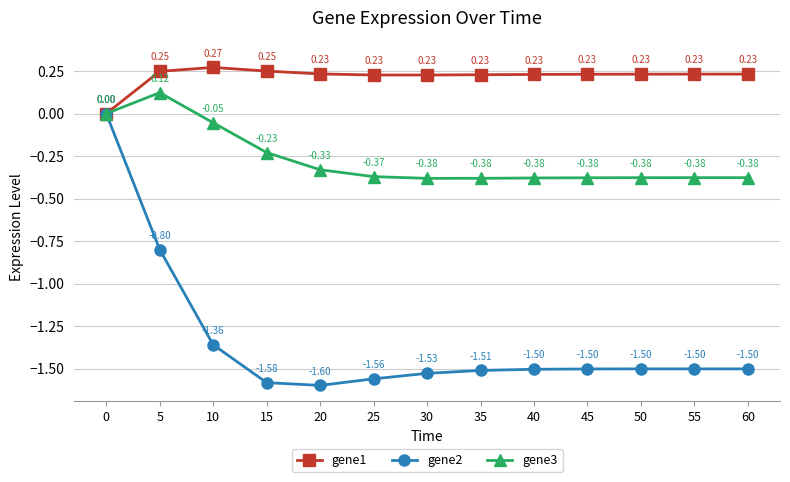

Which series has the largest total across all categories?

gene1